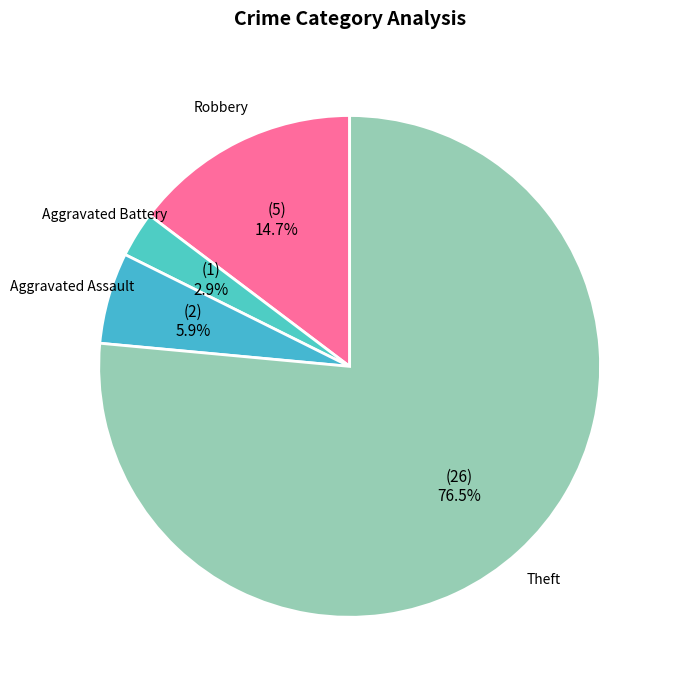

Which slice is the largest?

Theft